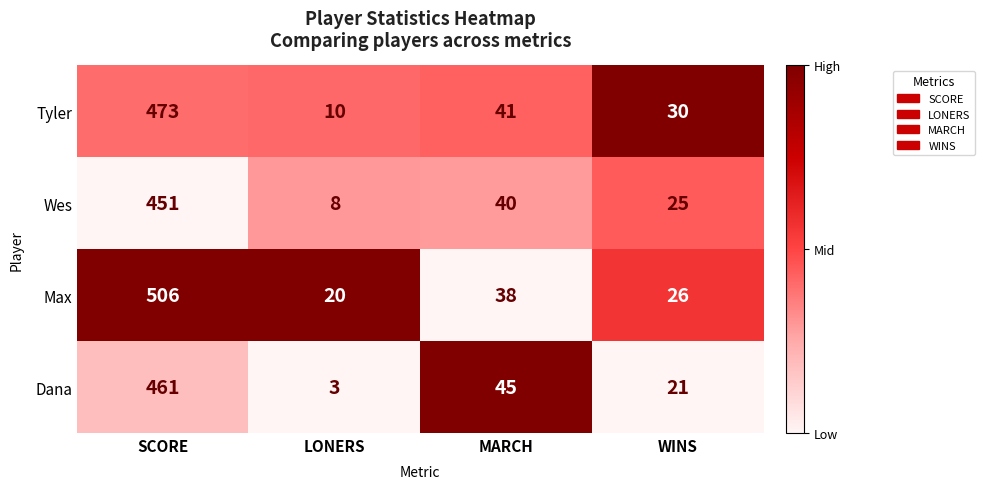

What value does the Wes series have at MARCH?

40